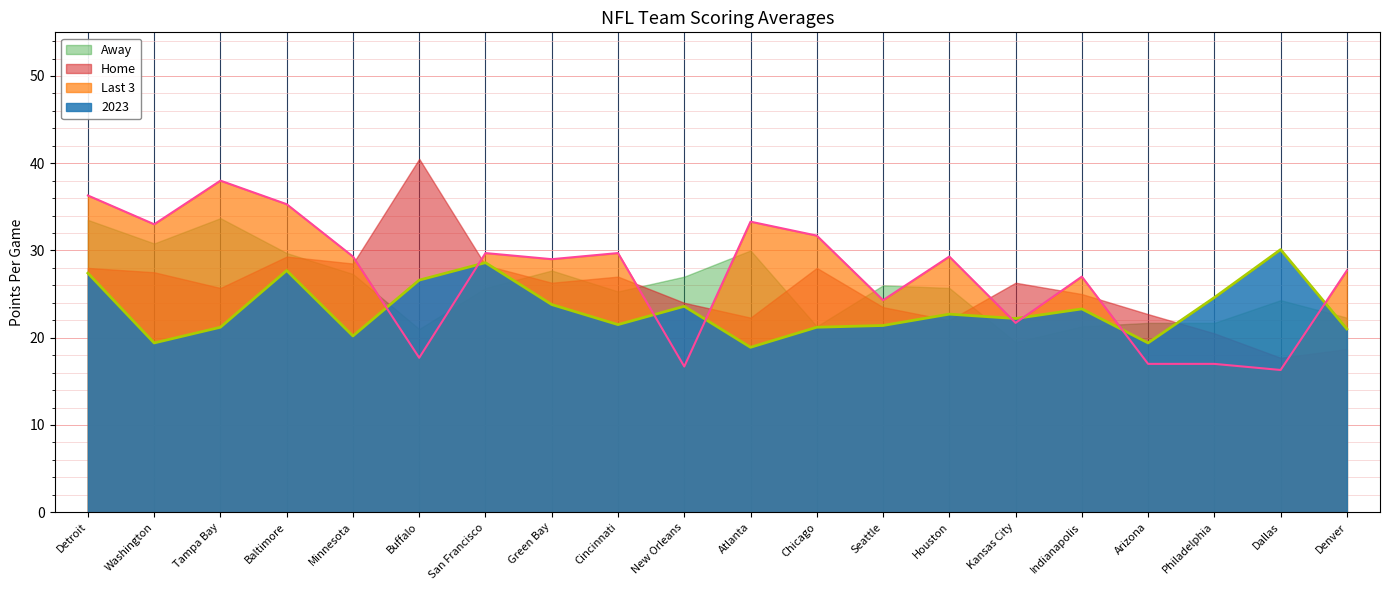

True or false: 2023 and Last 3 cross at least once.

True